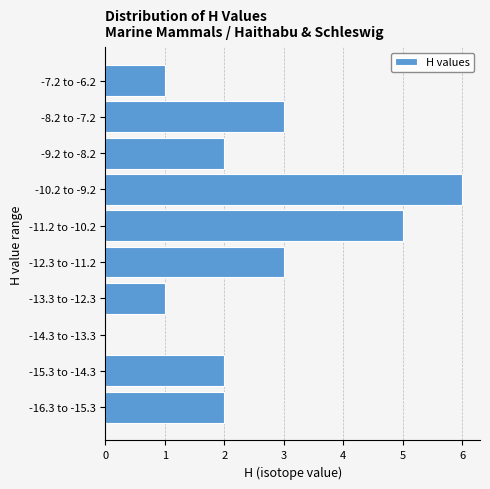

Reading top to bottom, extract all data points from this chart.

-7.2 to -6.2=1	-8.2 to -7.2=3	-9.2 to -8.2=2	-10.2 to -9.2=6	-11.2 to -10.2=5	-12.3 to -11.2=3	-13.3 to -12.3=1	-14.3 to -13.3=0	-15.3 to -14.3=2	-16.3 to -15.3=2